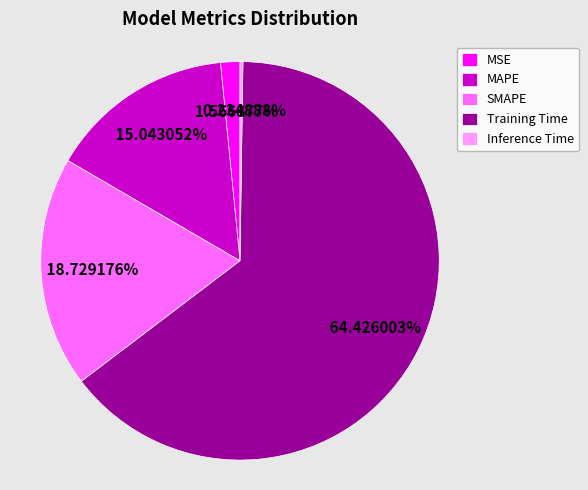

Is it true that MAPE is 15% of the pie?

True